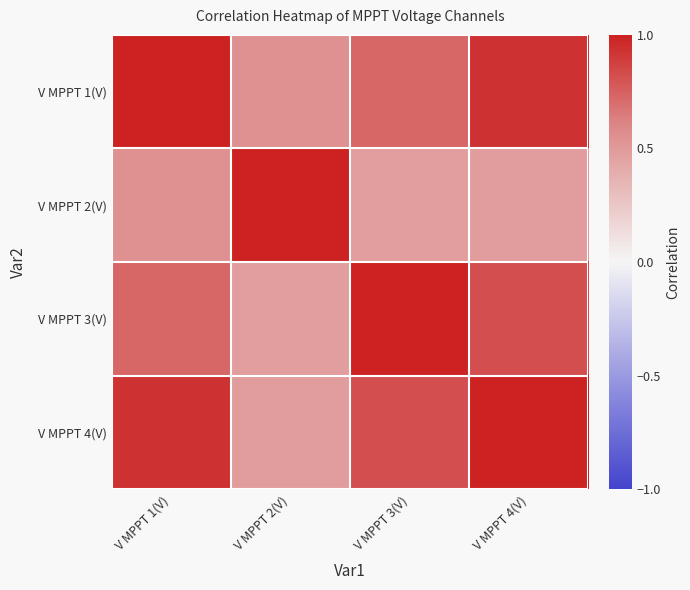

What is the minimum value shown in the chart?

0.5